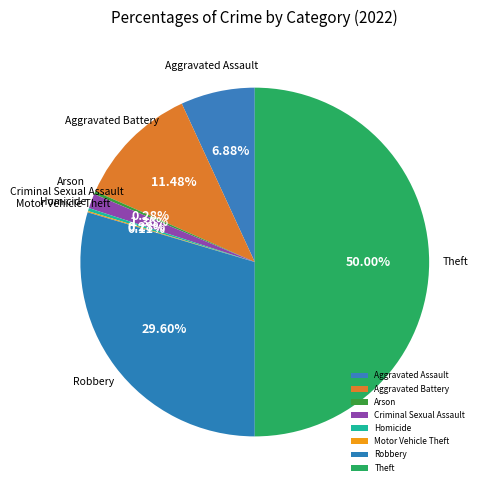

Combined, do Aggravated Assault and Homicide account for over 50%?

No